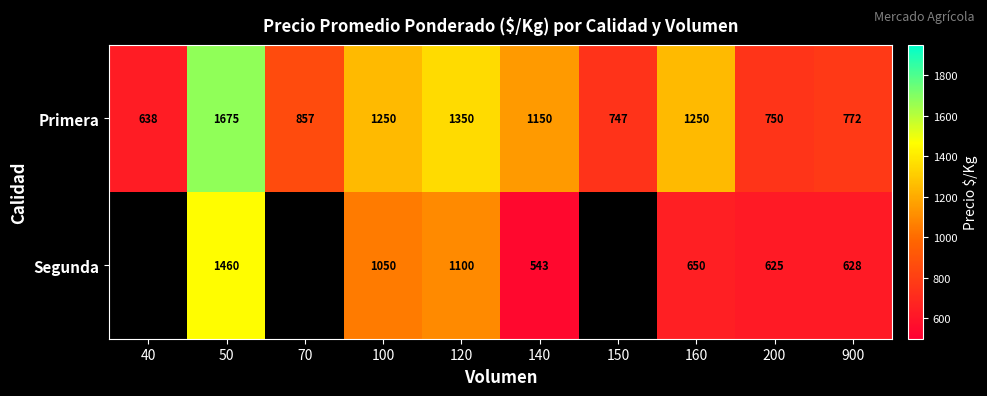

At which category is the sum across all series the highest?

50